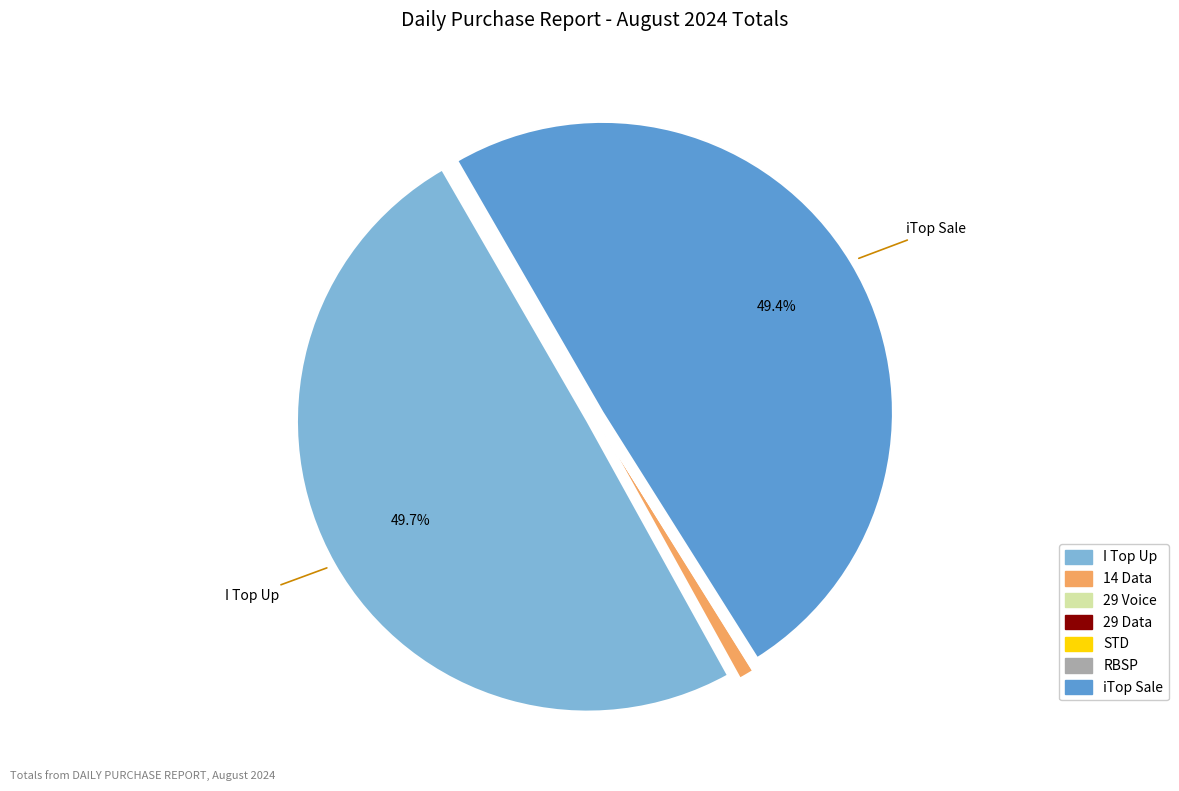

Is there any slice that represents more than half of the pie?

No